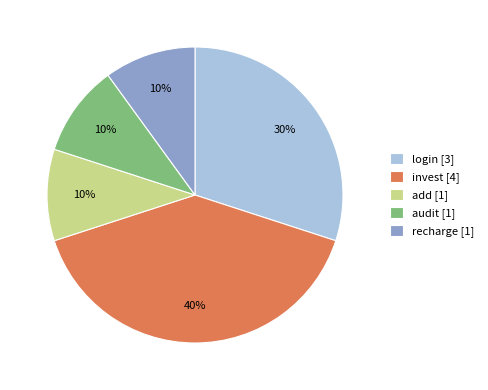

To the nearest percent, what is the difference between the recharge and invest slice percentages?

30%